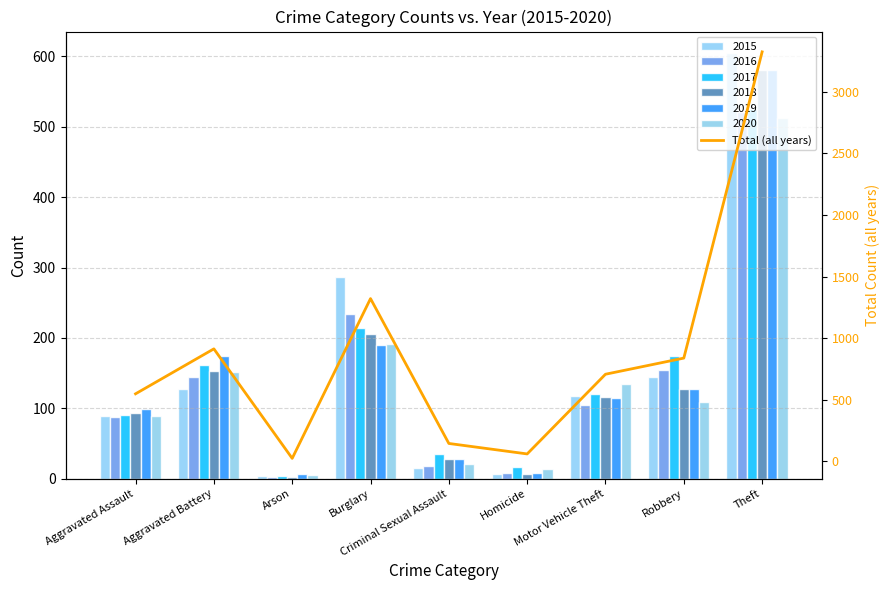

What is the average value?

876